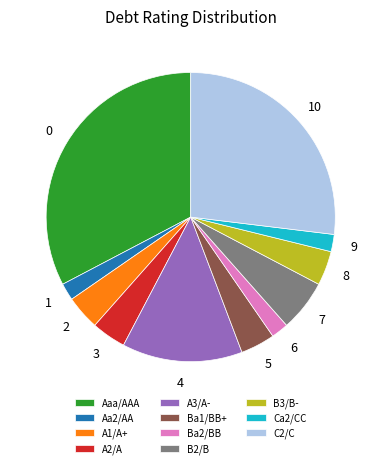

Is the sum of A1/A+ and B2/B greater than half?

No